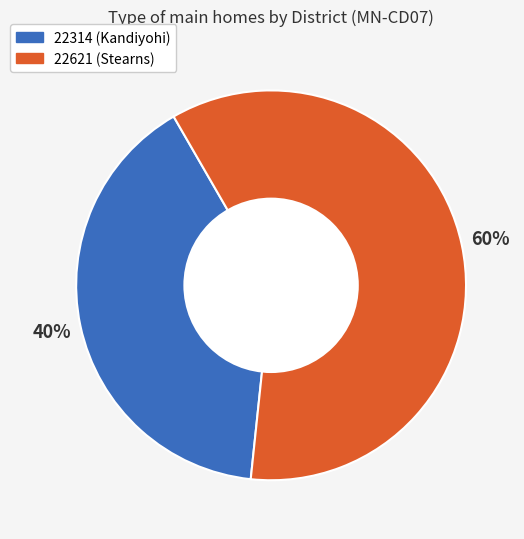

Is there any slice that represents more than half of the pie?

Yes